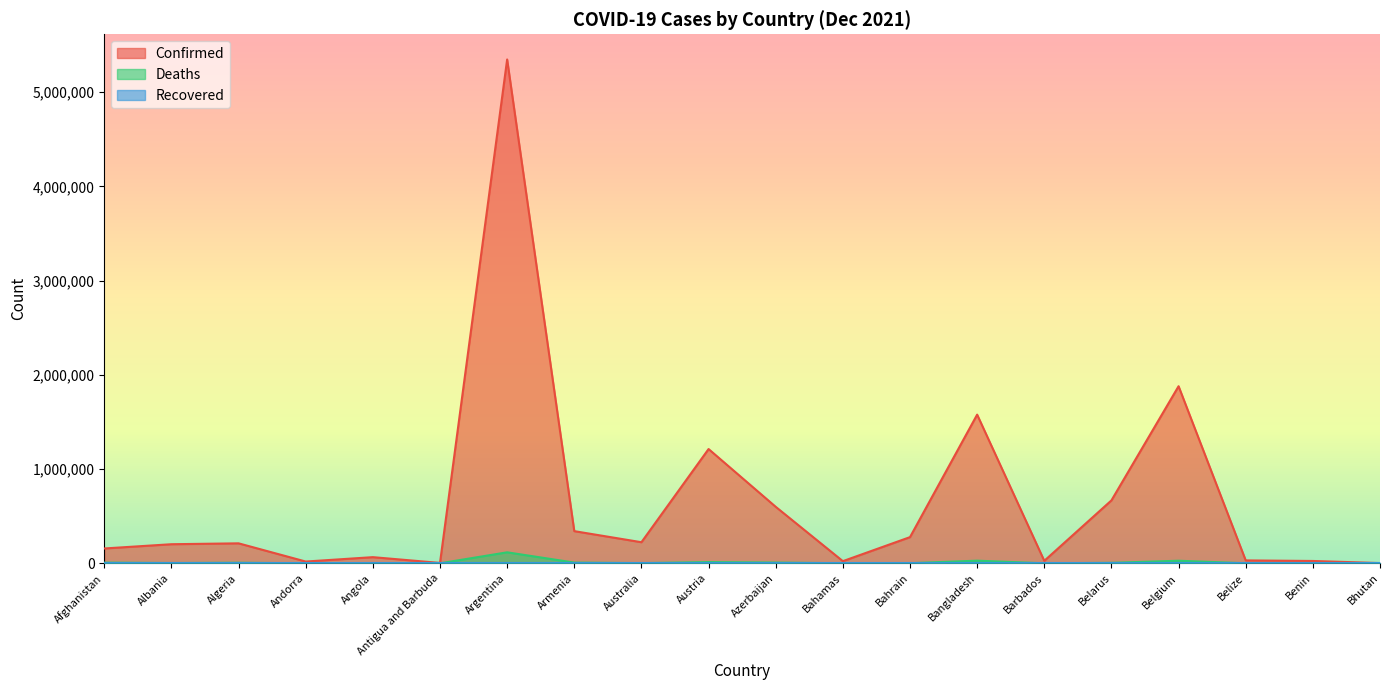

Where is the first local minimum for Deaths?

Albania